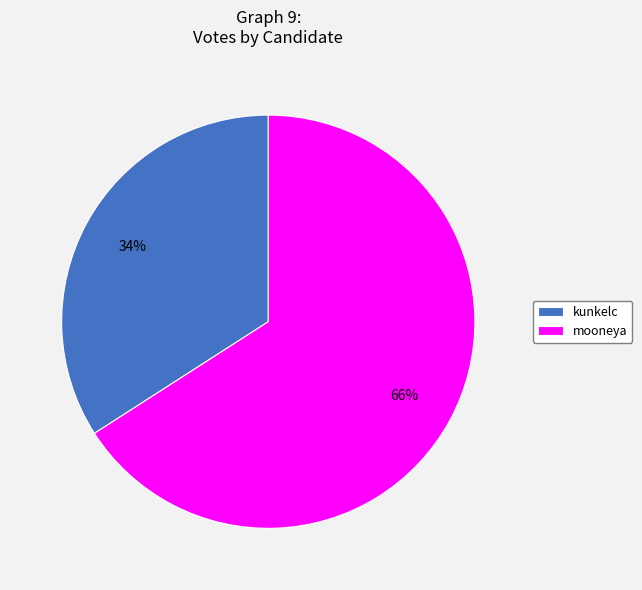

Which category has the biggest portion of the pie?

mooneya